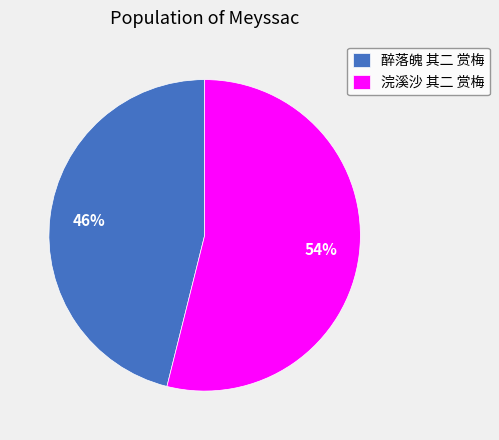

To the nearest percent, what is the combined percentage of 浣溪沙 其二 赏梅 and 醉落魄 其二 赏梅?

100%